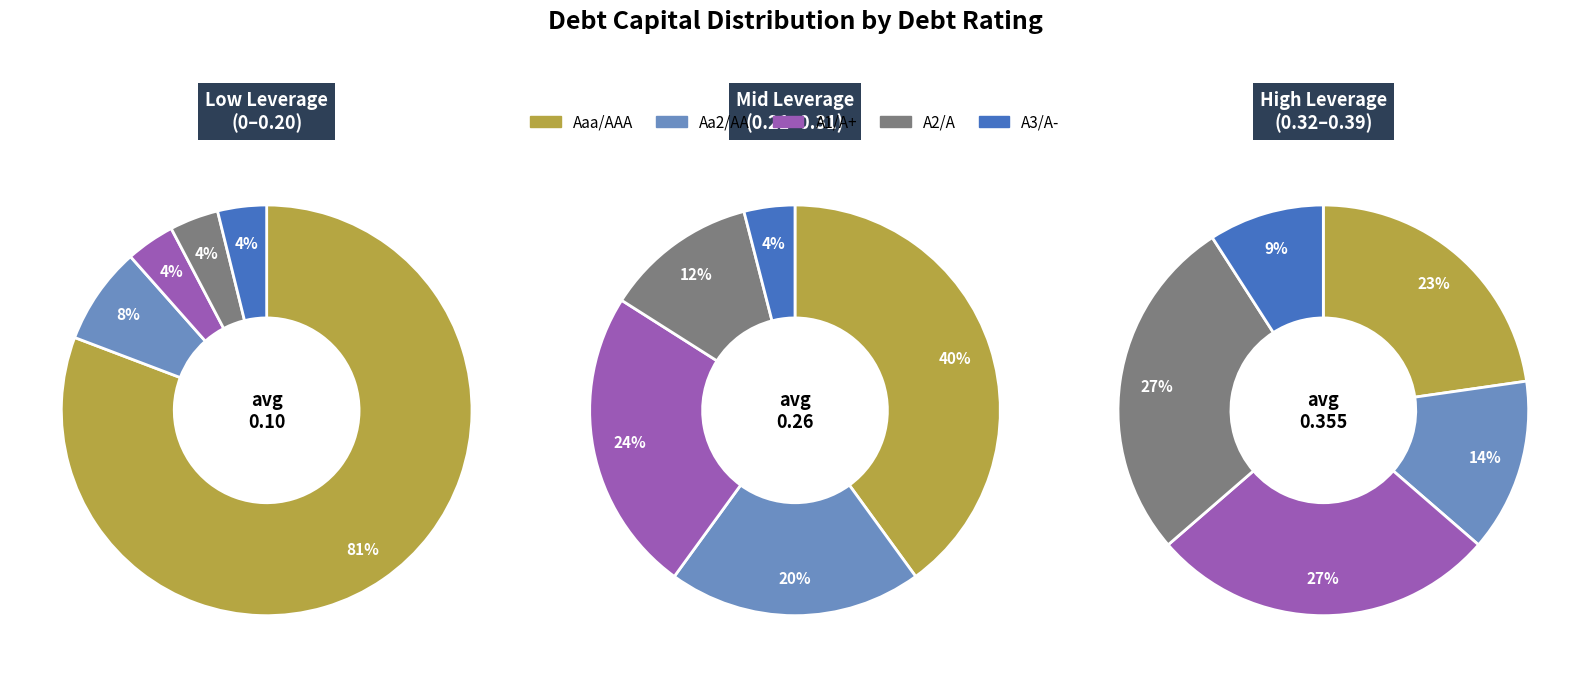

How many slices are in this pie chart?

5